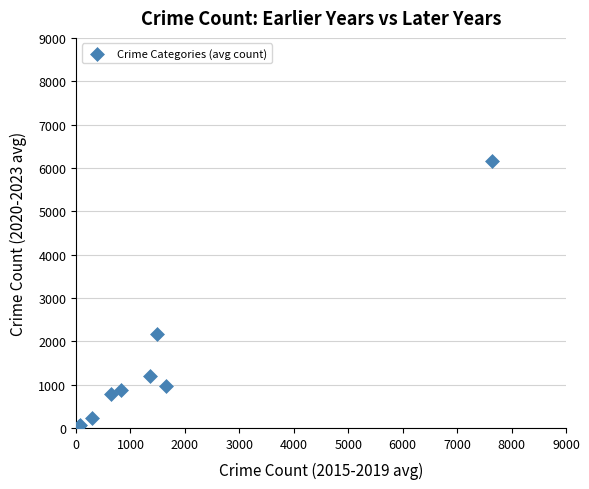

What Y value in the scatter plot is closest to 3108?

2169.5